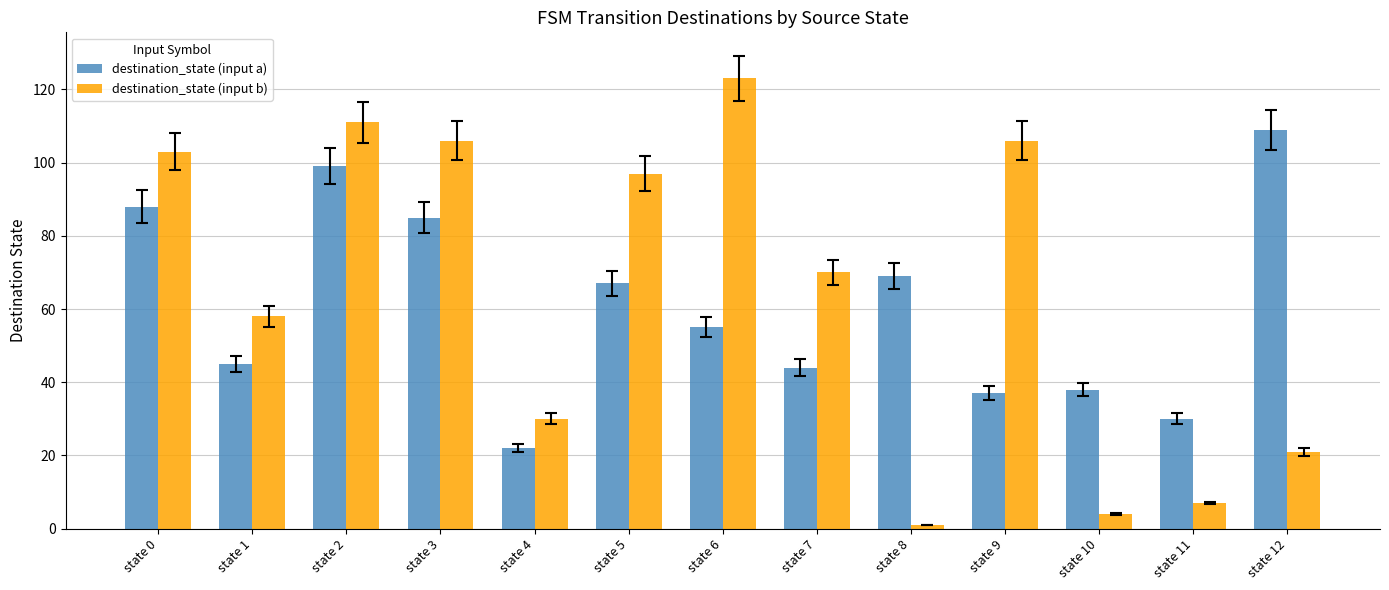

What is the spread (max minus min) of values at state 7?

26